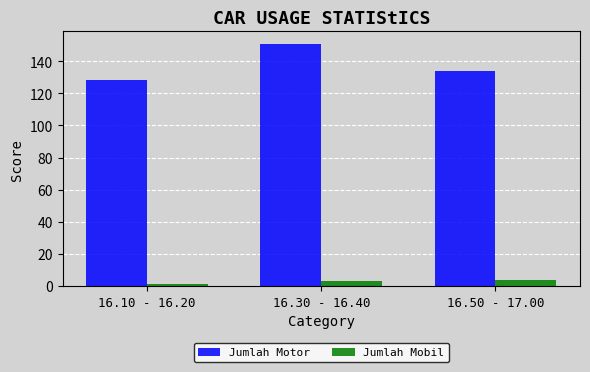

Rank the series at 16.50 - 17.00 from lowest to highest value.

Jumlah Mobil, Jumlah Motor